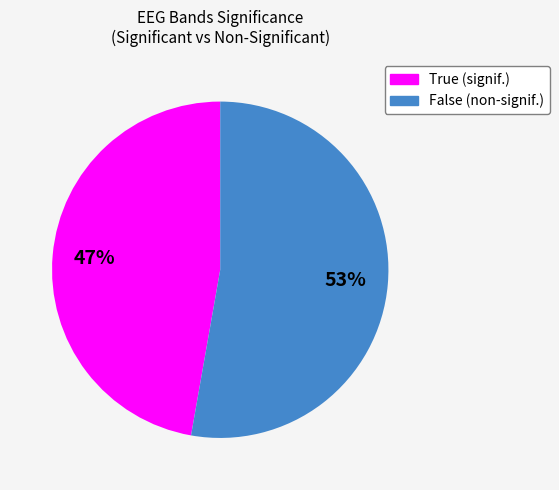

The False slice represents 53% of the pie. True or false?

True